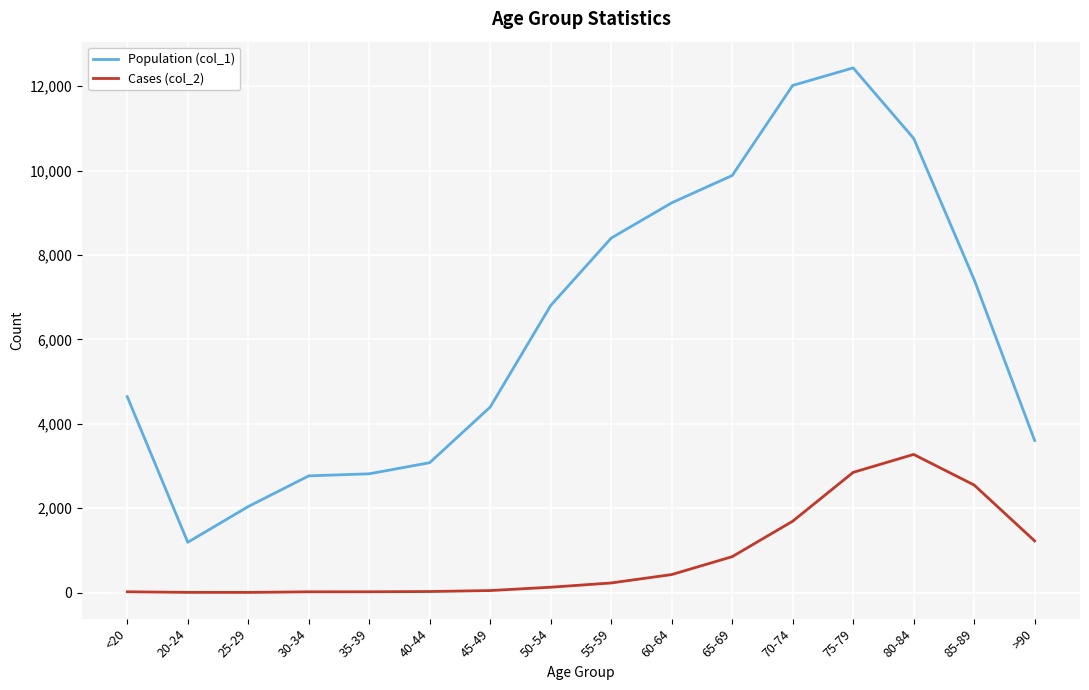

How many values in the Population (col_1) series are below 6803?

8